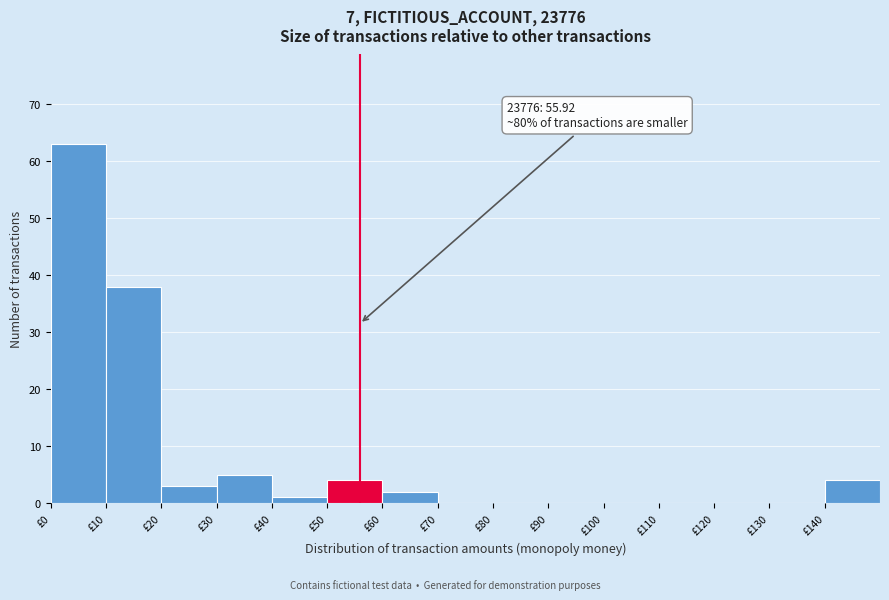

Which range on the x-axis has the tallest bar?

0 to 10